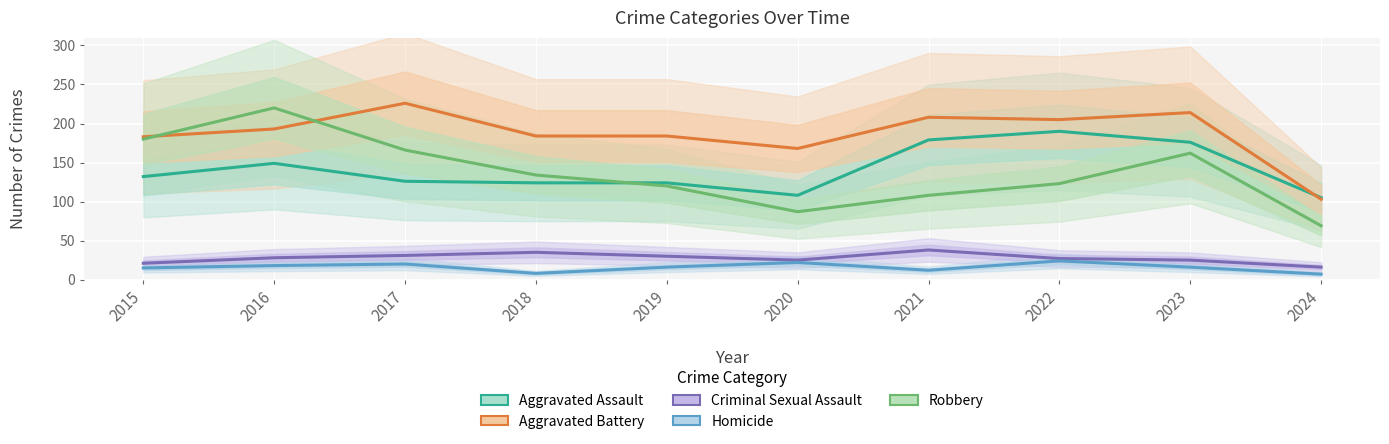

The Aggravated Battery series shows 93 at 2020. True or false?

False